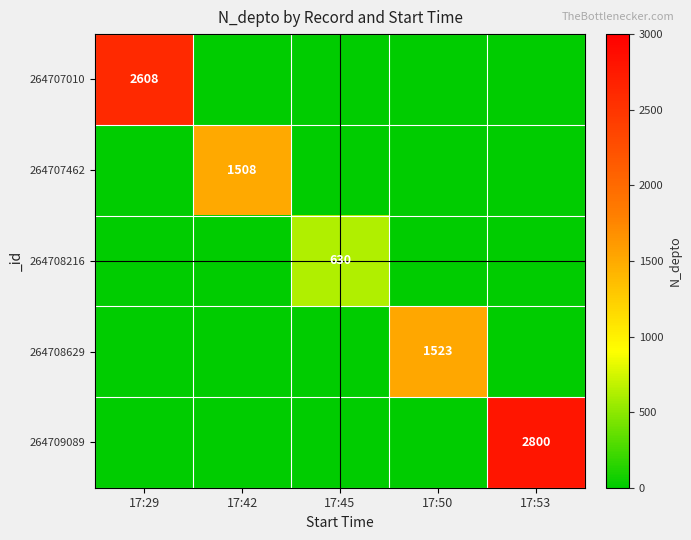

Where is 264707010 nearest to the value 1304?

17:29